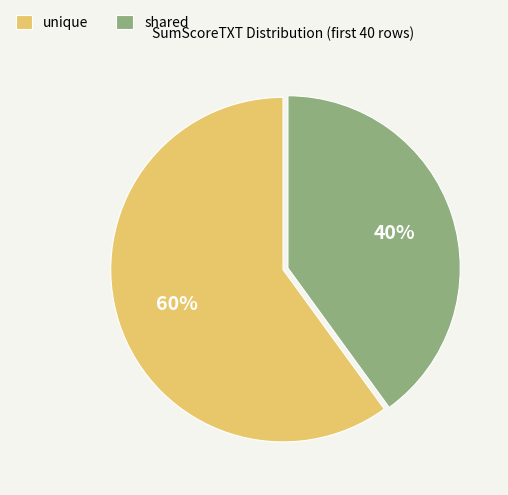

True or false: unique accounts for 60% of the total.

True